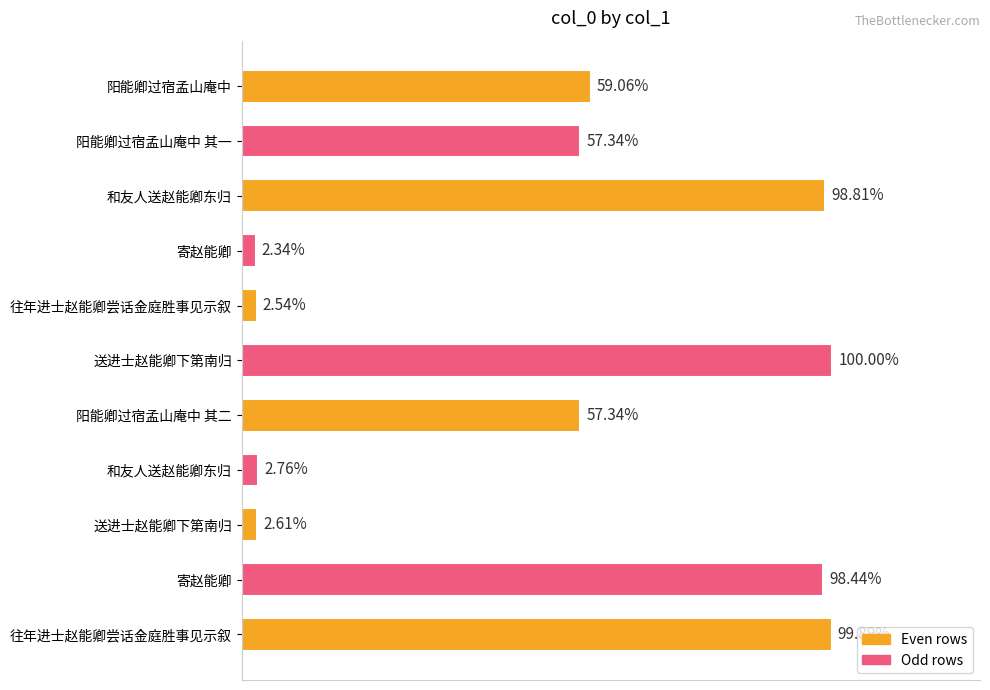

Are the bars horizontal?

Yes